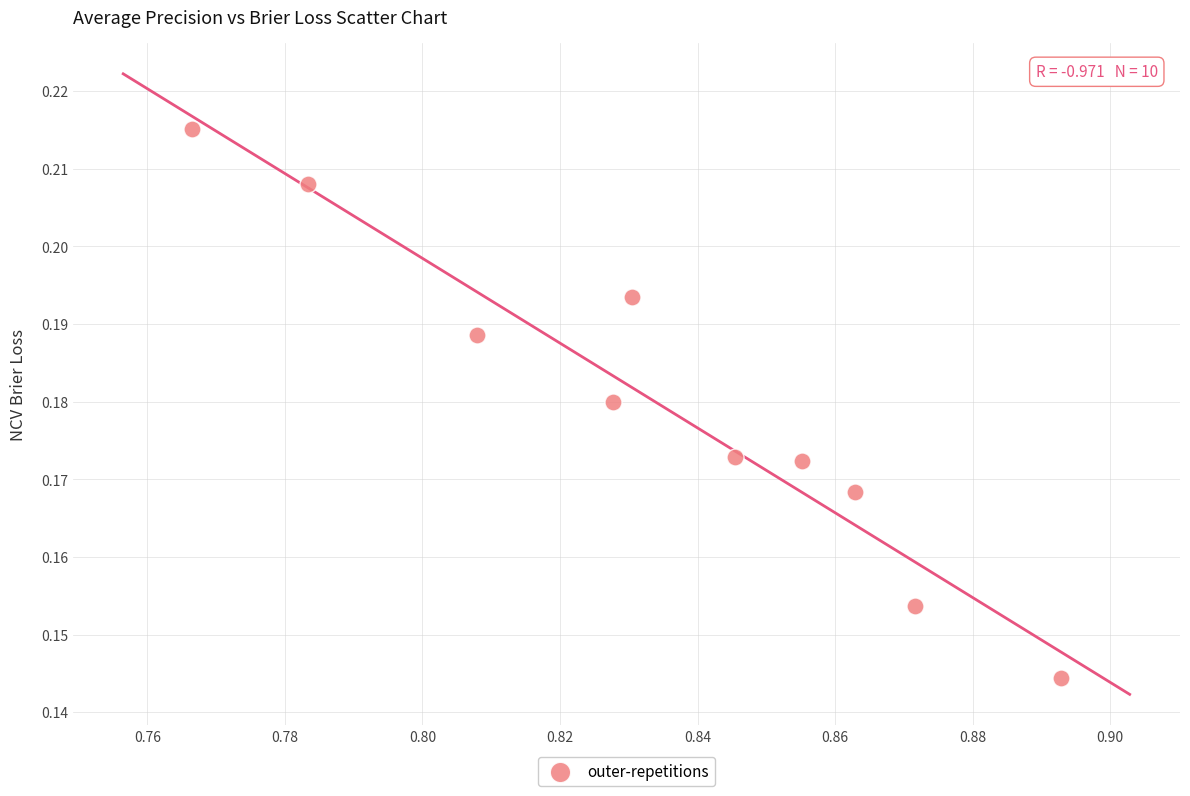

What is the average X value?

0.8